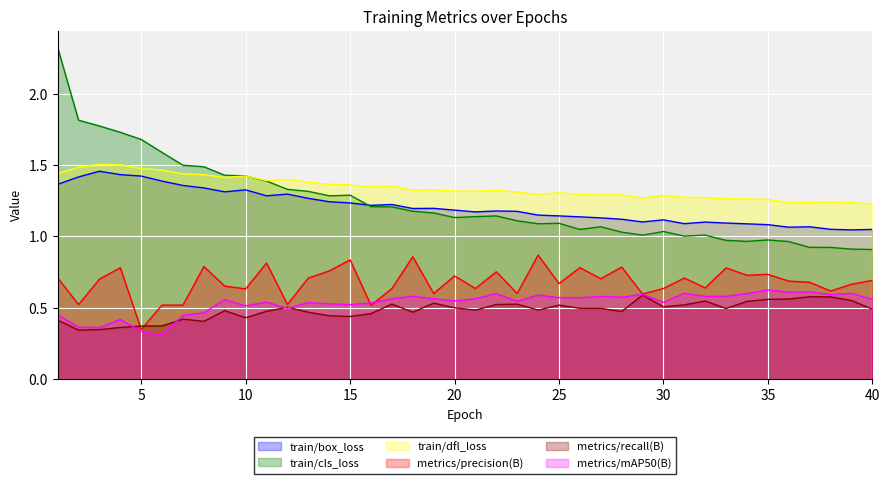

Read the metrics/precision(B) value at 15.

0.8